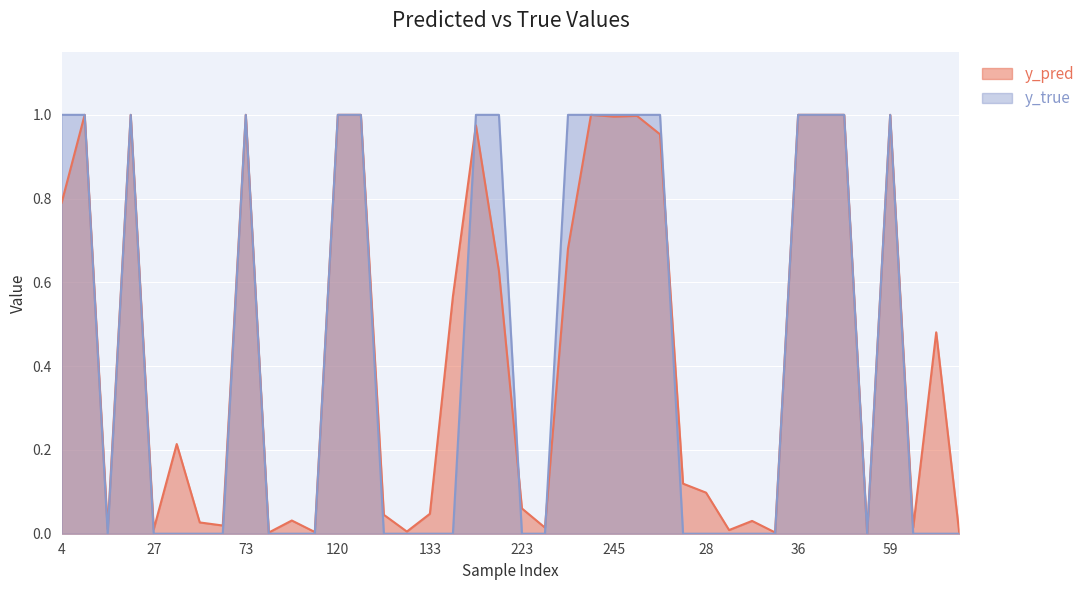

Reading left to right, transcribe all the data shown in this chart.

y_pred: 0.8	1.0	0.0	1.0	0.0	0.2	0.0	0.0	1.0	0.0	0.0	0.0	1.0	1.0	0.0	0.0	0.0	0.6	1.0	0.6	0.1	0.0	0.7	1.0	1.0	1.0	1.0	0.1	0.1	0.0	0.0	0.0	1.0	1.0	1.0	0.0	1.0	0.0	0.5	0.0
y_true: 1.0	1.0	0.0	1.0	0.0	0.0	0.0	0.0	1.0	0.0	0.0	0.0	1.0	1.0	0.0	0.0	0.0	0.0	1.0	1.0	0.0	0.0	1.0	1.0	1.0	1.0	1.0	0.0	0.0	0.0	0.0	0.0	1.0	1.0	1.0	0.0	1.0	0.0	0.0	0.0